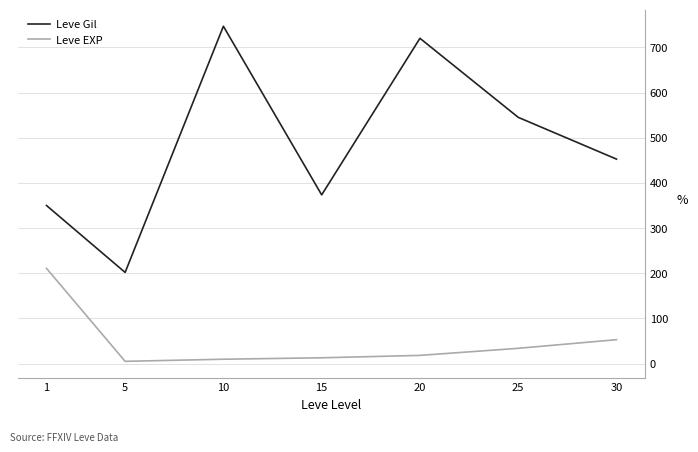

How many lines are shown in the chart?

2